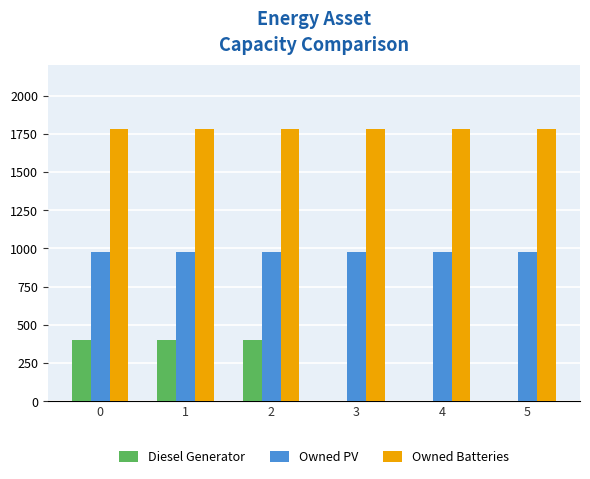

What are all the series names shown in the legend?

Diesel Generator, Owned PV, Owned Batteries